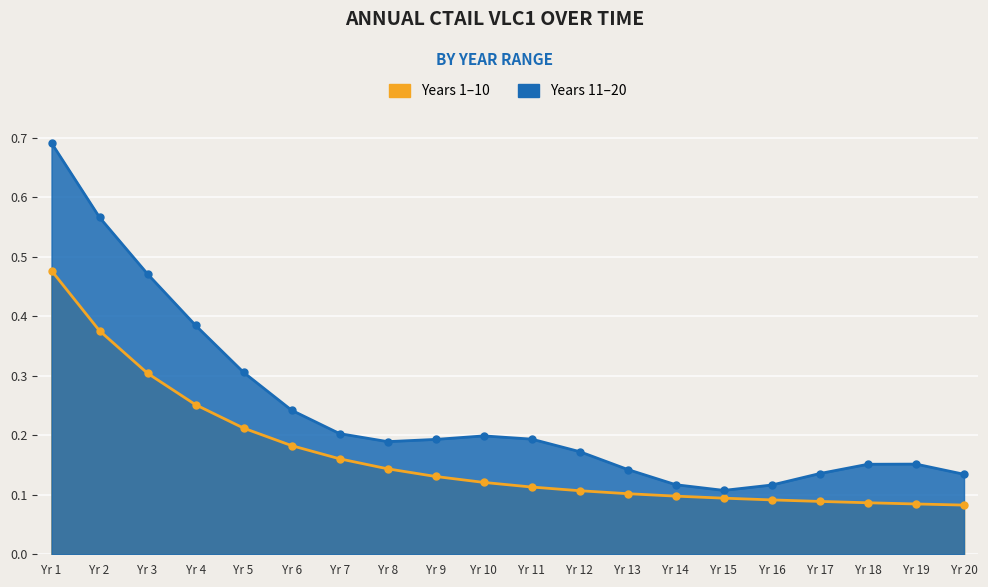

What is the sum of the values at Yr 6 and Yr 12?

0.3